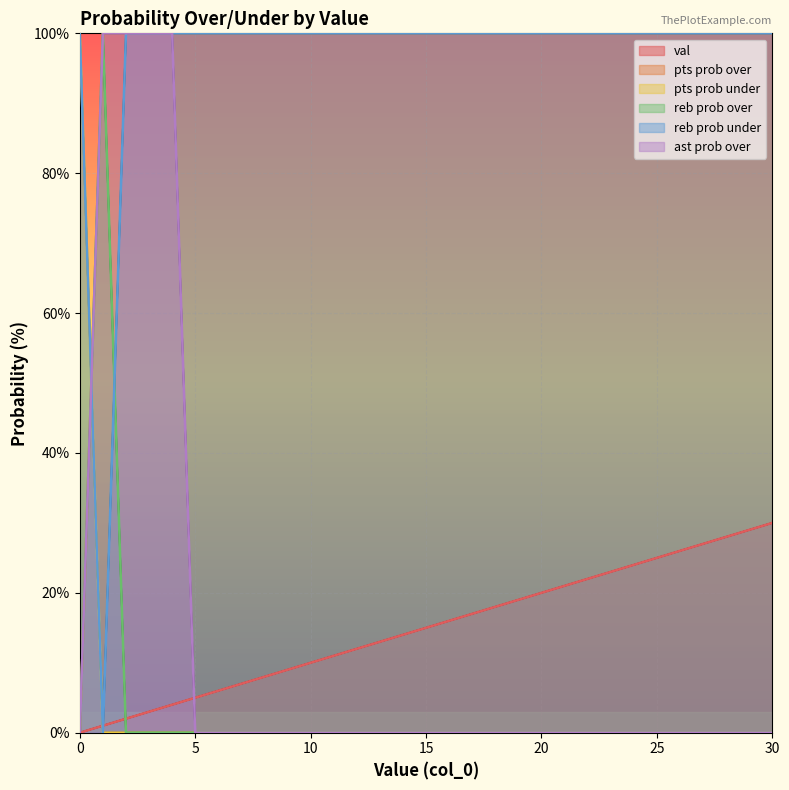

Reading right to left, list all the values displayed in this chart.

val (line): 30	29	28	27	26	25	24	23	22	21	20	19	18	17	16	15	14	13	12	11	10	9	8	7	6	5	4	3	2	1	0
pts prob over (line): 100	100	100	100	100	100	100	100	100	100	100	100	100	100	100	100	100	100	100	100	100	100	100	100	100	100	100	100	100	100	0
pts prob under (line): 0	0	0	0	0	0	0	0	0	0	0	0	0	0	0	0	0	0	0	0	0	0	0	0	0	0	0	0	0	0	100
reb prob over (line): 0	0	0	0	0	0	0	0	0	0	0	0	0	0	0	0	0	0	0	0	0	0	0	0	0	0	0	0	0	100	0
reb prob under (line): 100	100	100	100	100	100	100	100	100	100	100	100	100	100	100	100	100	100	100	100	100	100	100	100	100	100	100	100	100	0	100
ast prob over (line): 0	0	0	0	0	0	0	0	0	0	0	0	0	0	0	0	0	0	0	0	0	0	0	0	0	0	100	100	100	100	0